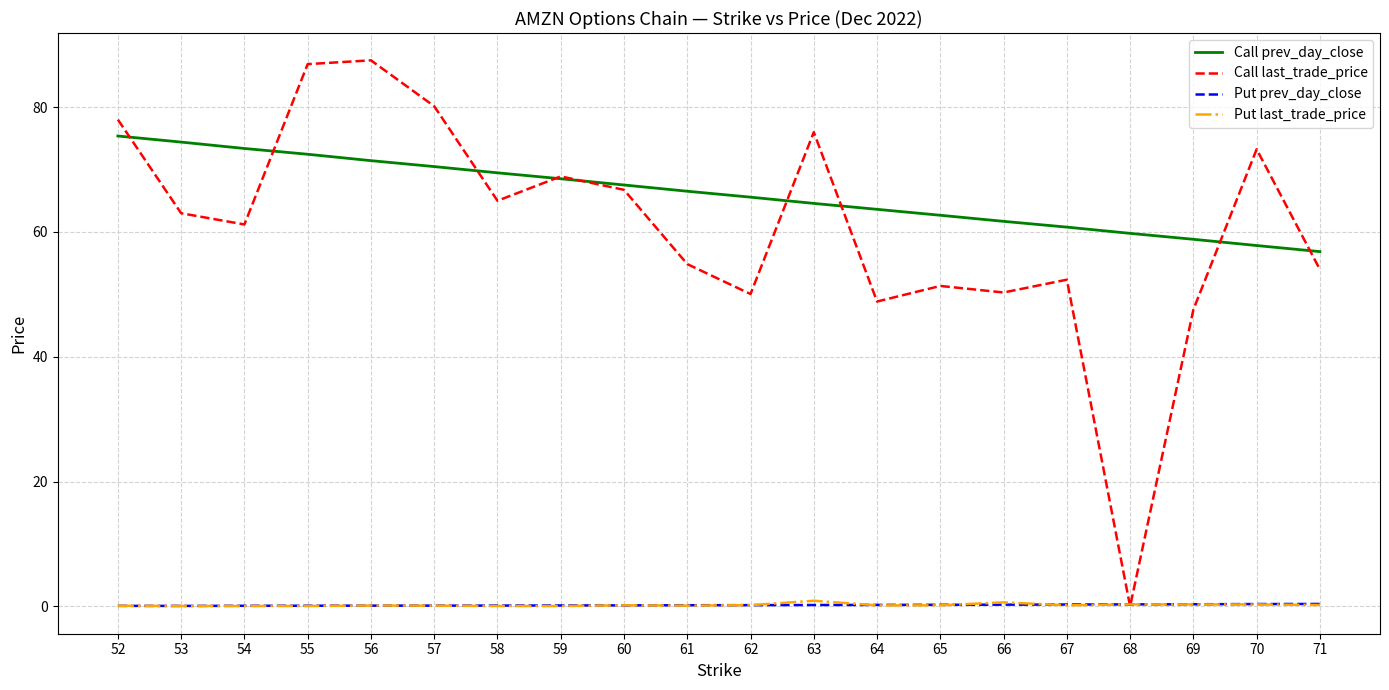

Which series ends up on top after the final intersection of Put prev_day_close and Call last_trade_price?

Call last_trade_price